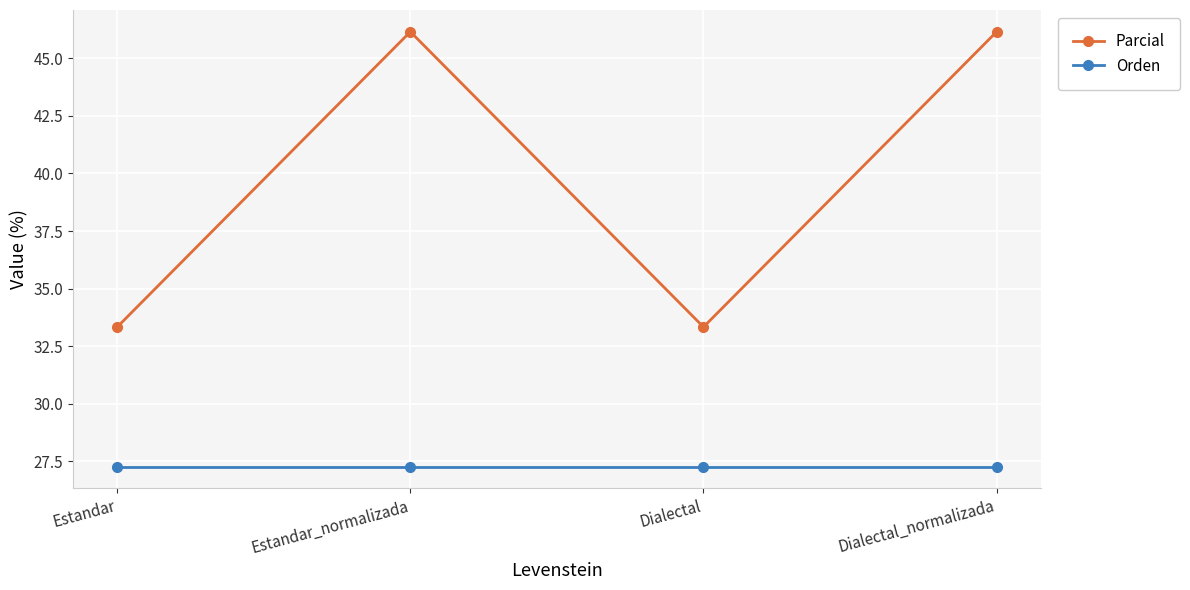

What is the approximate value of Orden at Estandar?

27.3